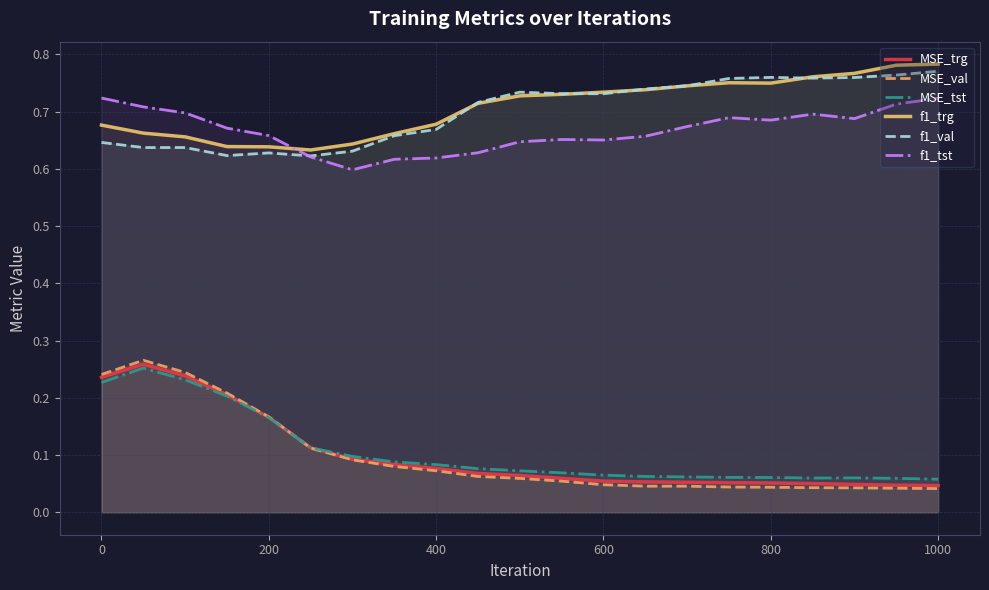

Which series has the widest spread of values?

MSE_val